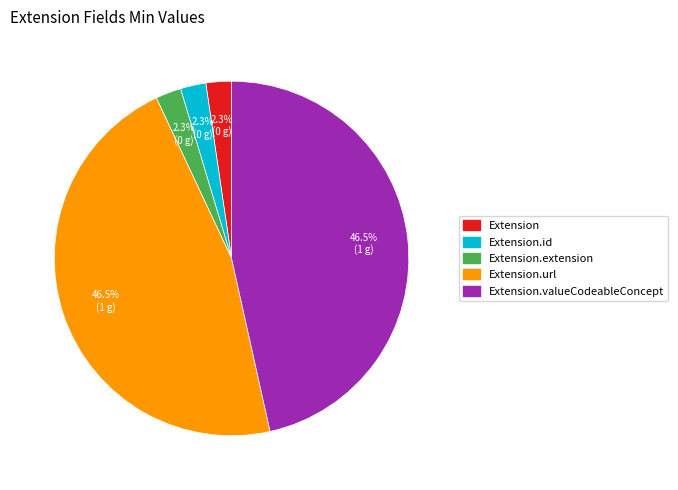

Which has a higher value, Extension.url or Extension.id?

Extension.url